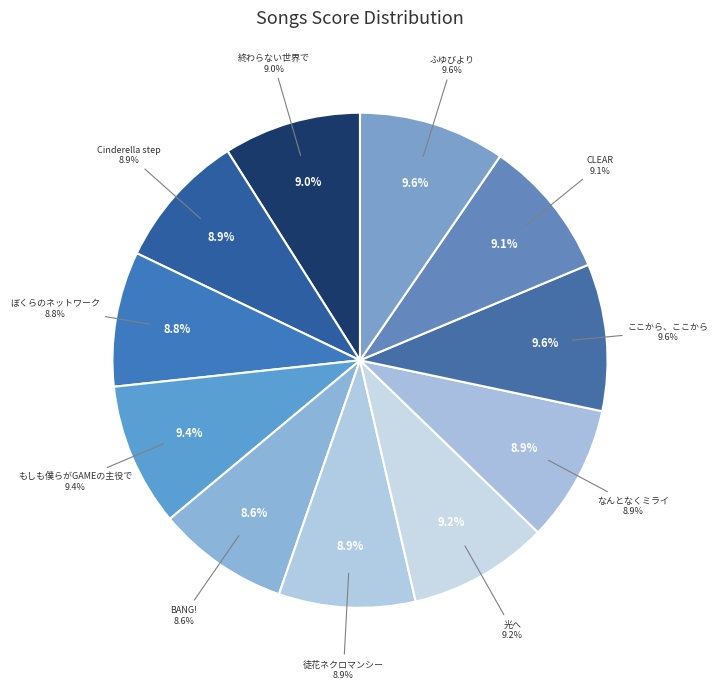

Does もしも僕らがGAMEの主役で account for over 50% of the chart?

No